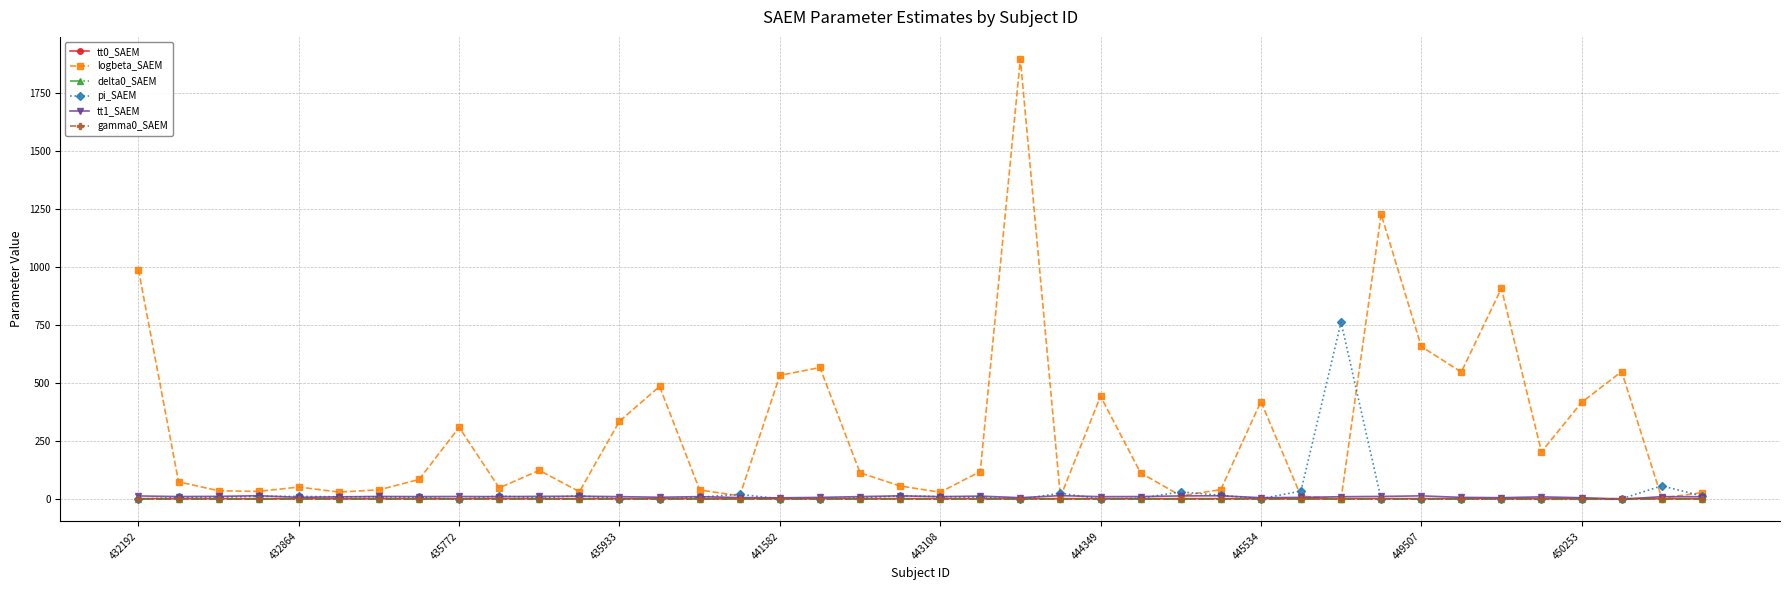

Which series has the largest total across all categories?

logbeta_SAEM